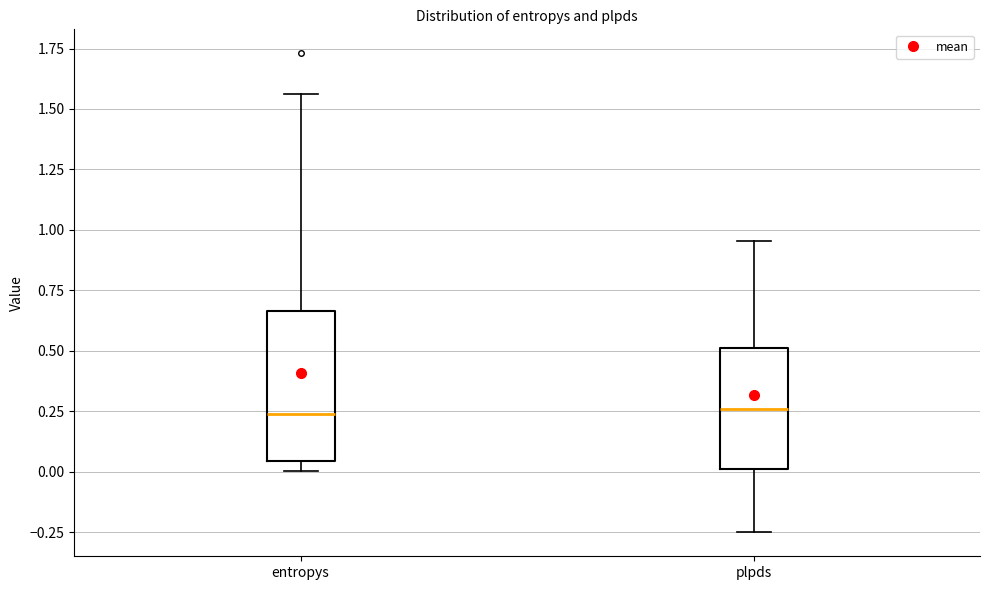

Where does the upper whisker of the box for entropys end on the y-axis? The values are not printed on the chart, so give them approximately, as read against the axis.

1.55